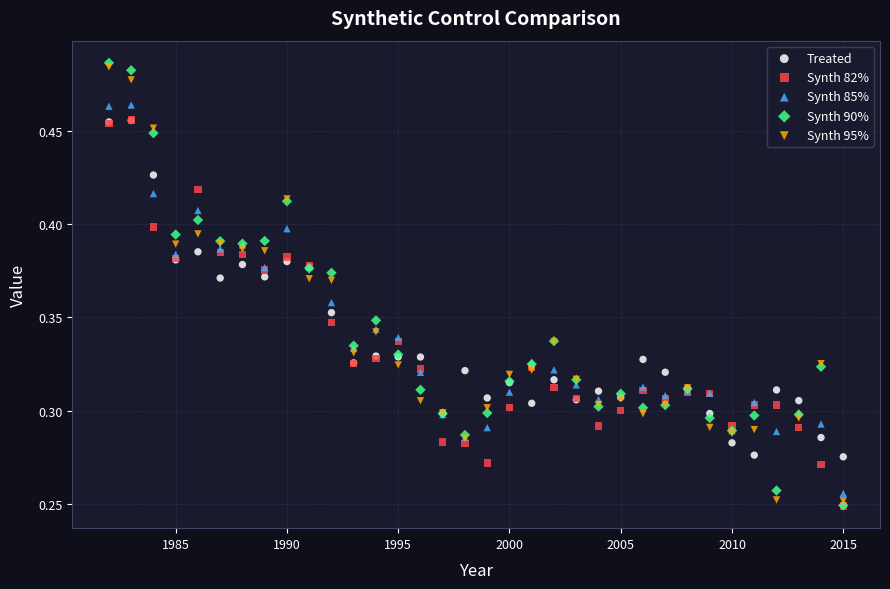

What are all the series names shown in the legend?

Treated, Synth 82%, Synth 85%, Synth 90%, Synth 95%